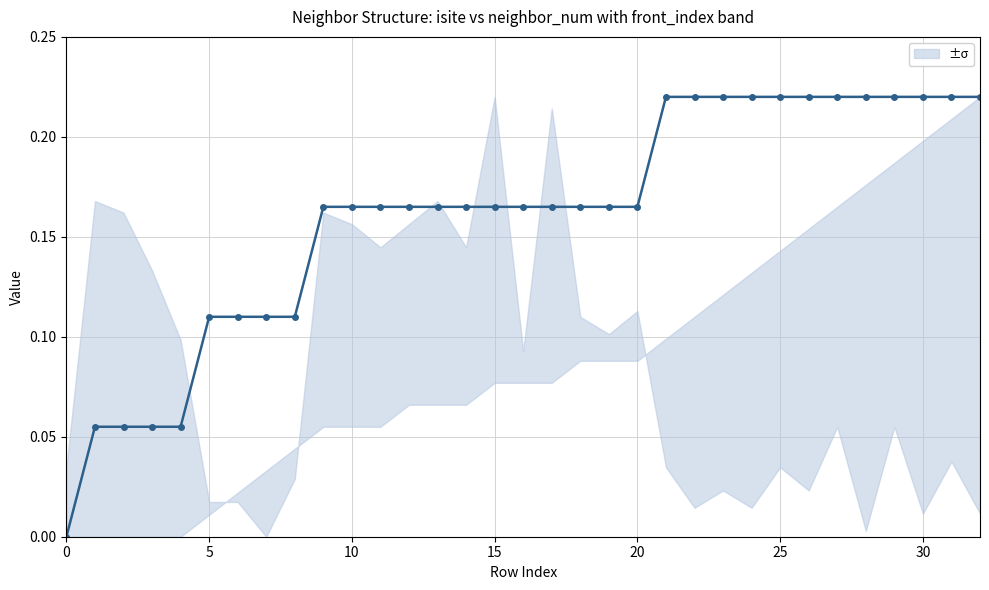

How many categories are shown in the chart?

33